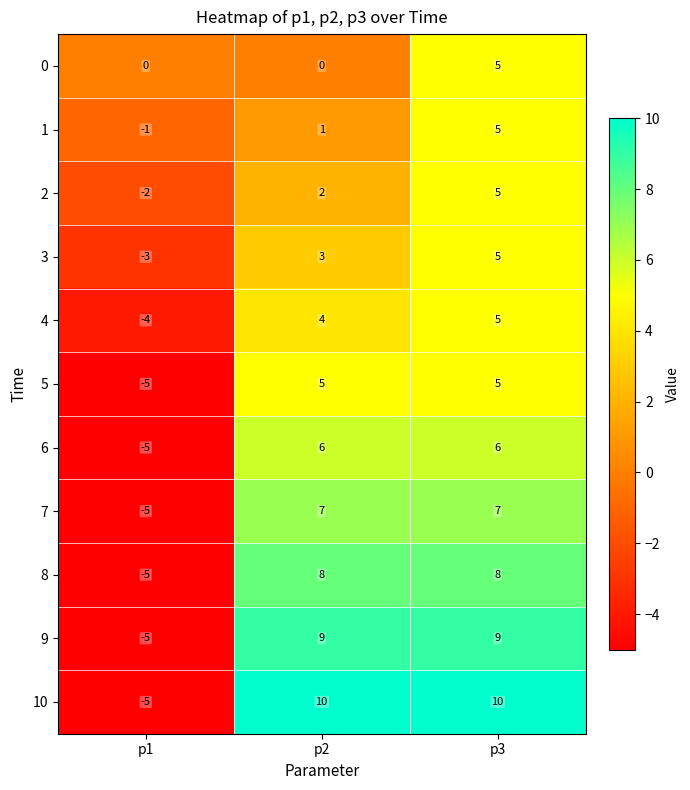

What is the total value across all series at p3?

70